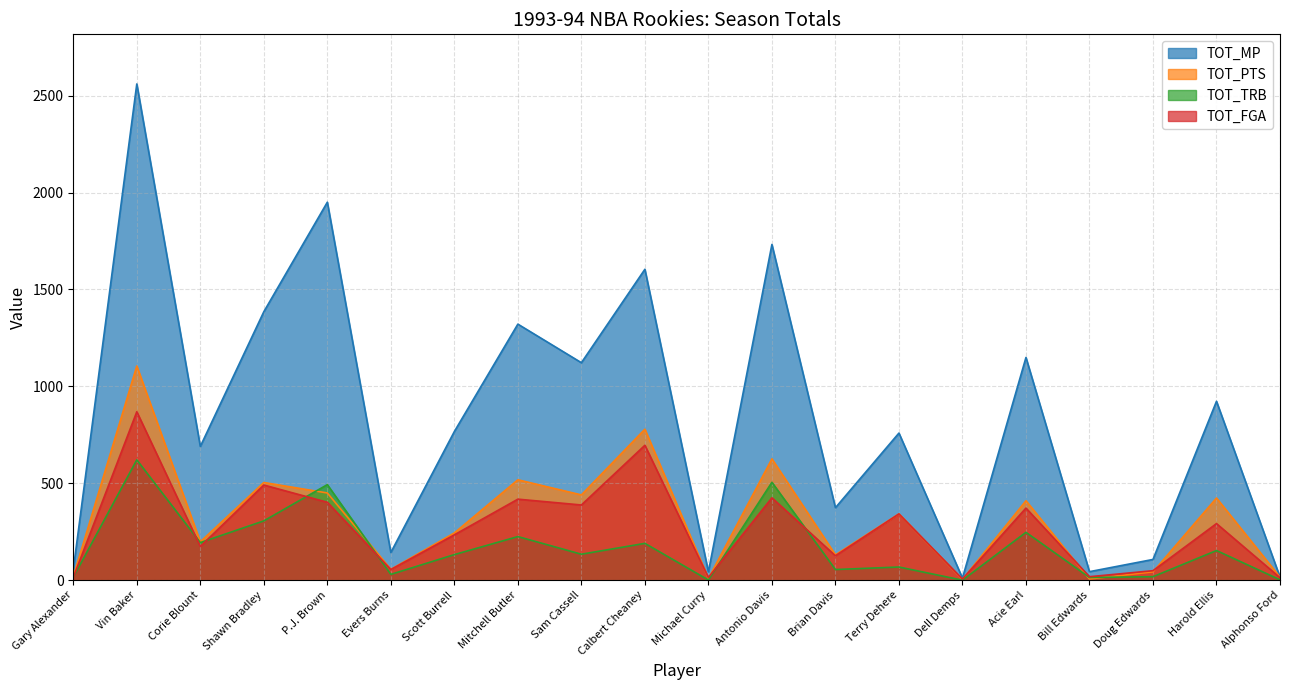

How many data points does each series have?

20